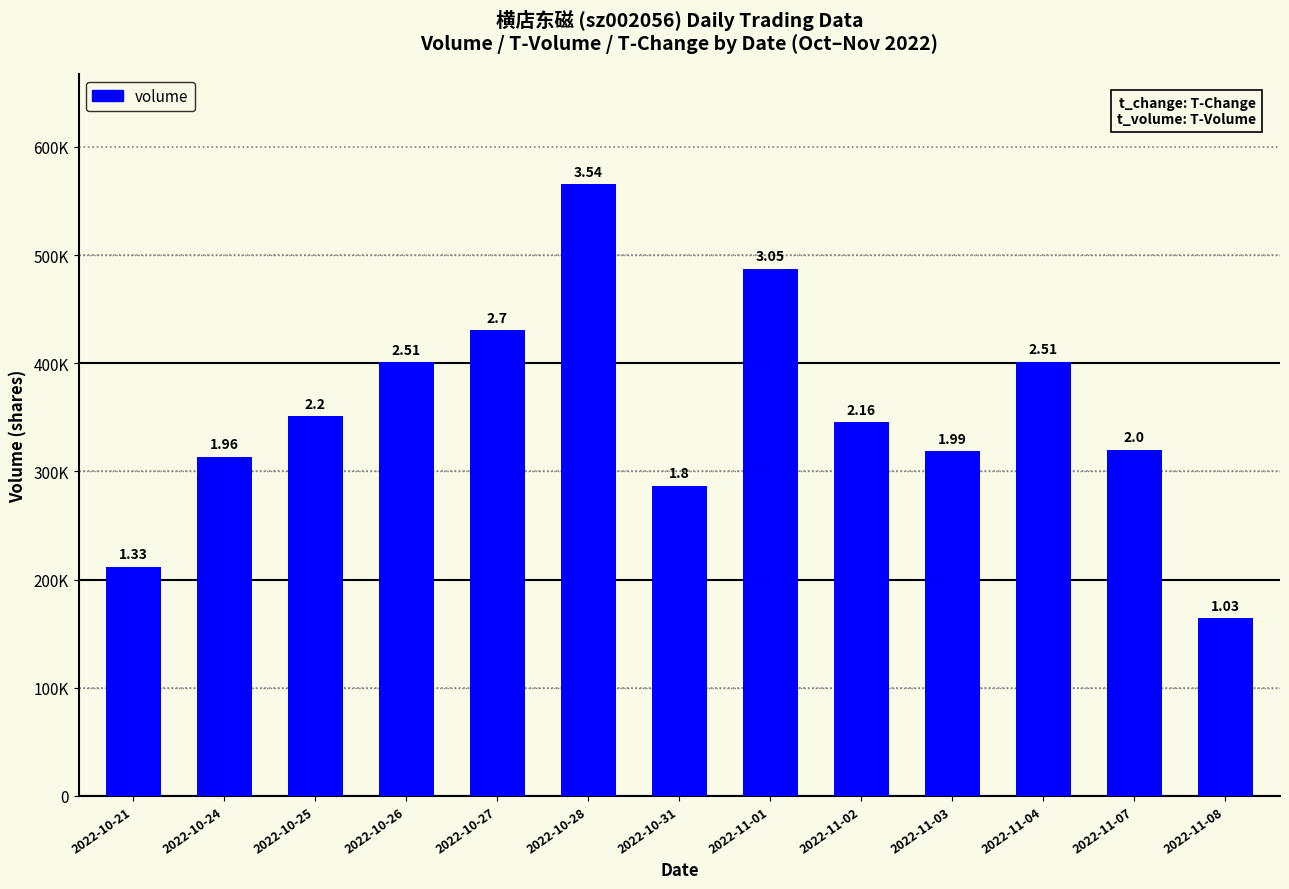

Are the bars horizontal?

No